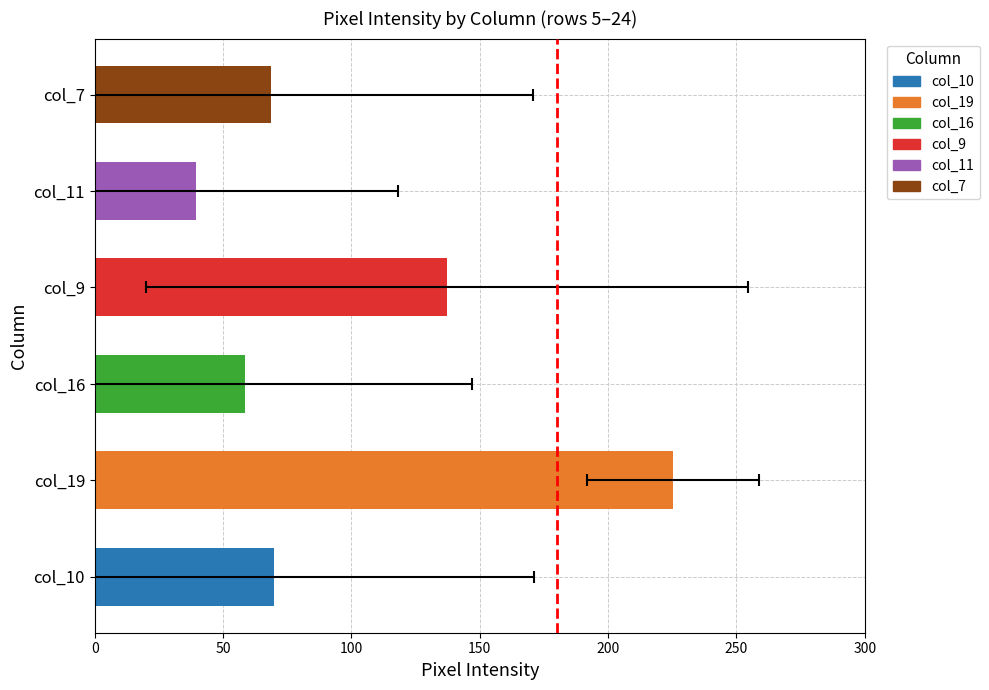

What is the difference between the maximum and second lowest values in the col_19 series?

253